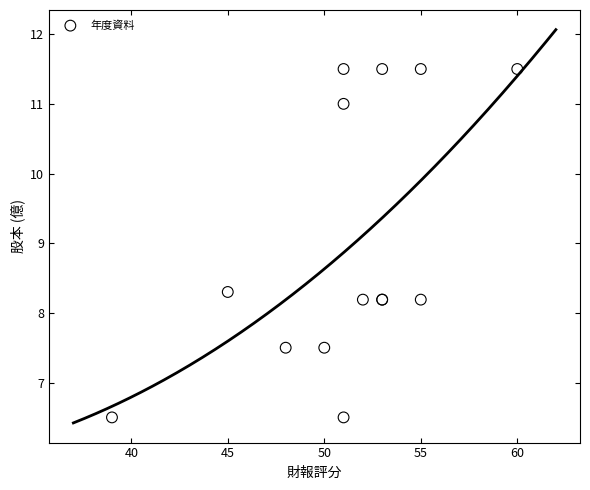

What Y value in the scatter plot is closest to 9?

8.3